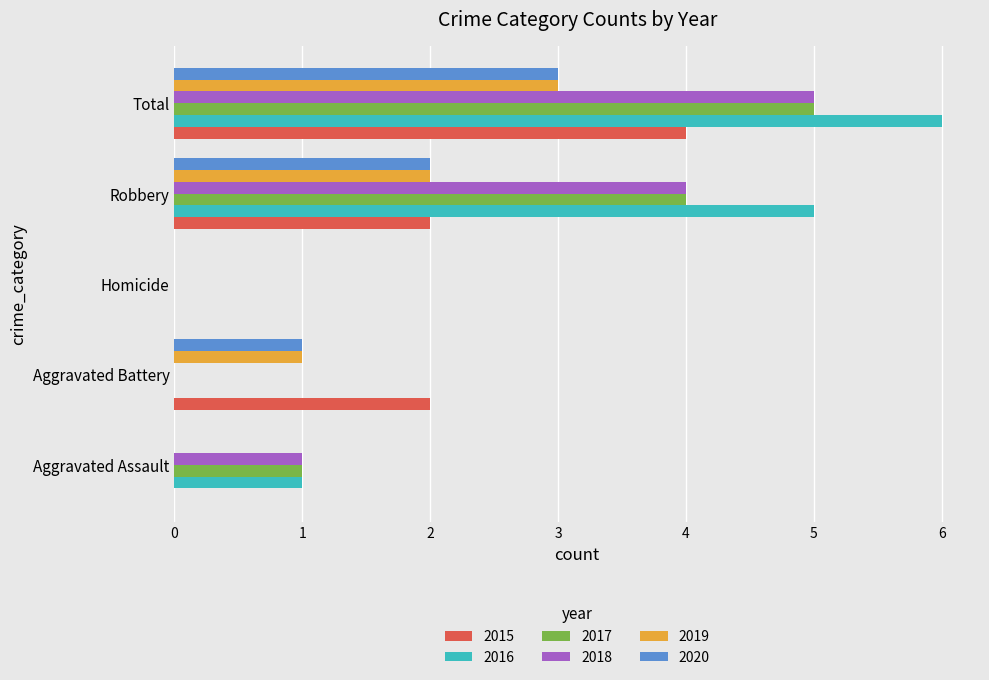

The 2019 series shows 1 at Robbery. True or false?

False